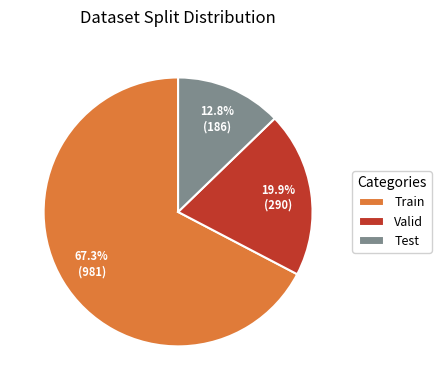

To the nearest percent, what is the combined percentage of Train and Valid?

87%